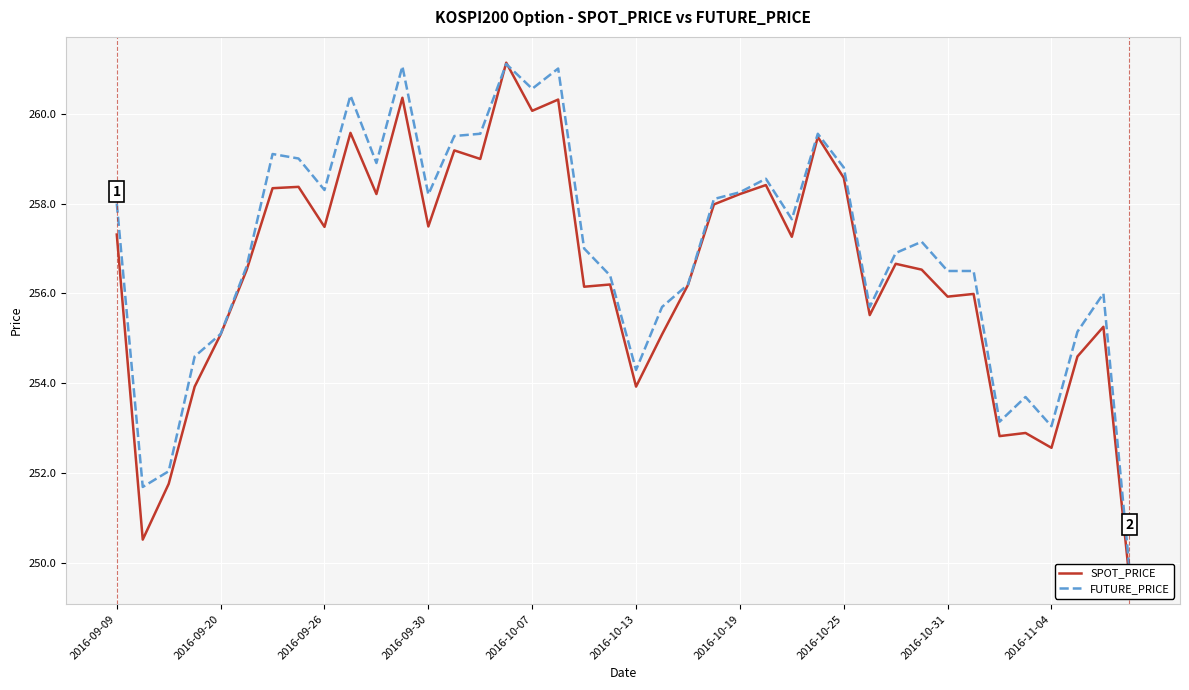

Is the value of FUTURE_PRICE at 32 greater than the value of SPOT_PRICE at 14?

No